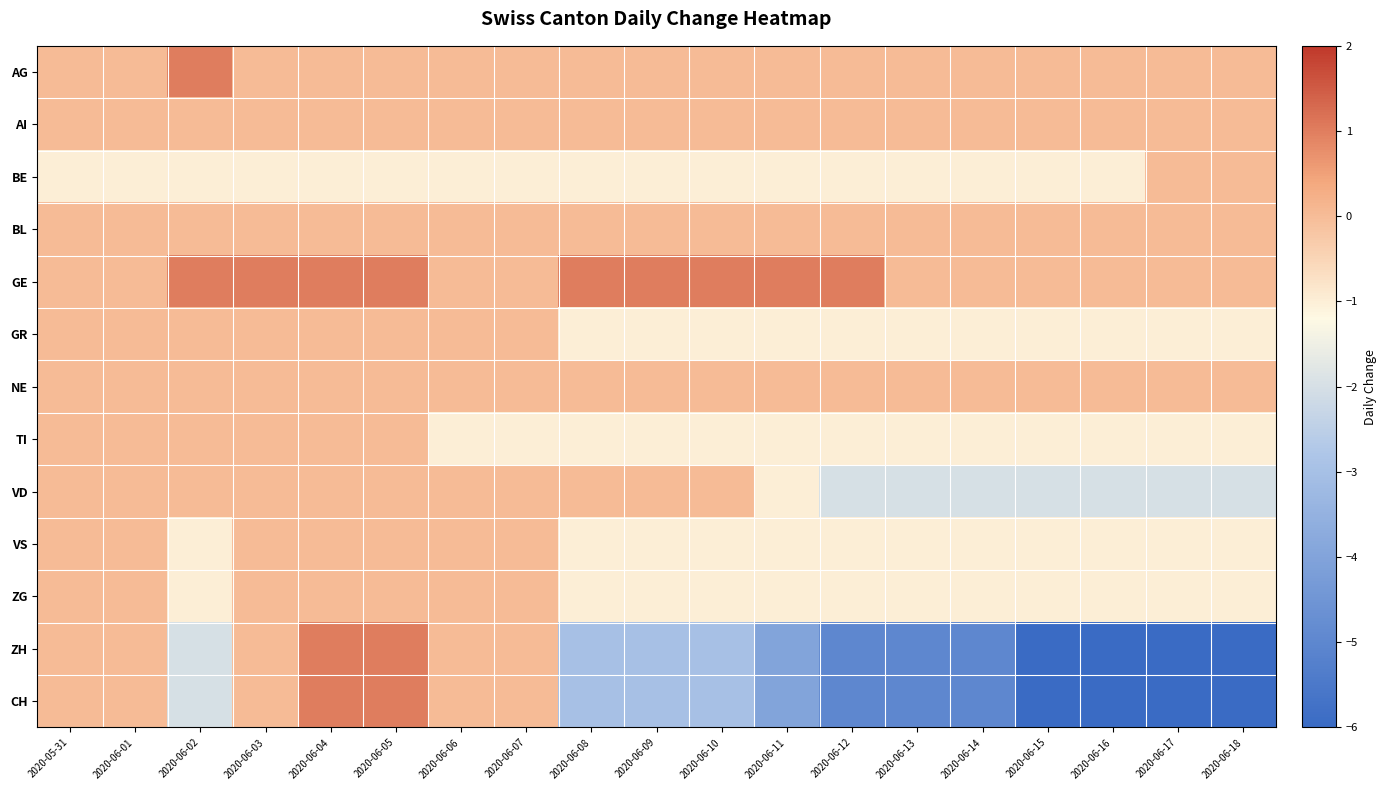

Between 2020-06-13 and 2020-06-14, which is larger?

2020-06-13